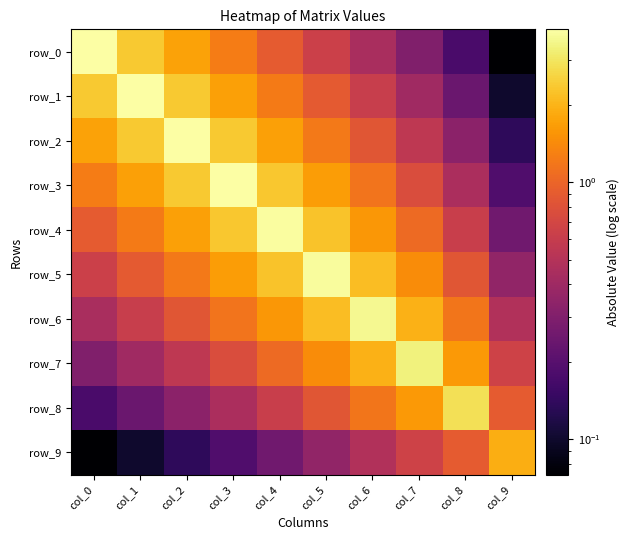

Which series has the largest range (max minus min)?

row_0